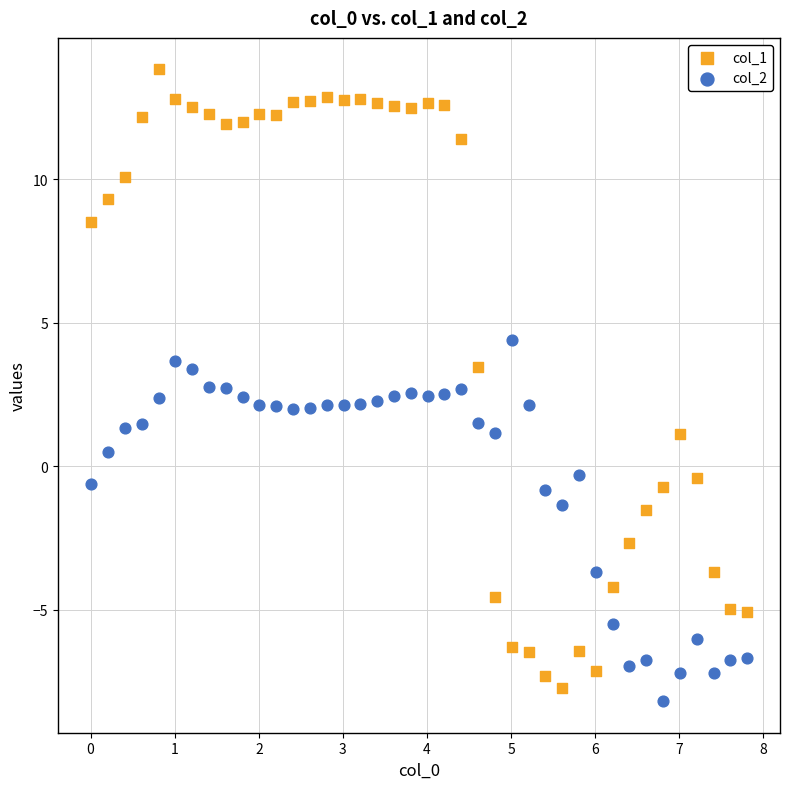

Which series contains the lowest Y value?

col_2